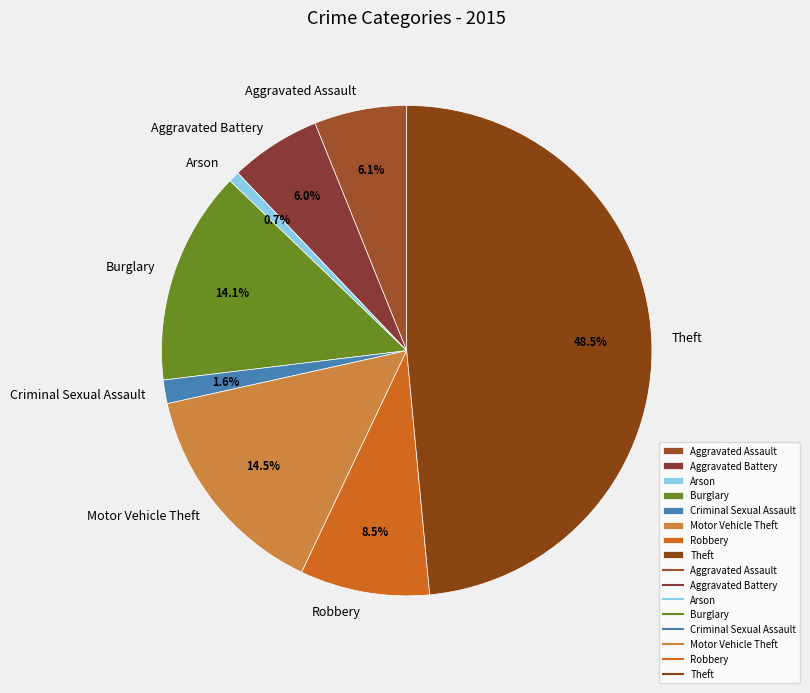

The Aggravated Assault slice represents 6% of the pie. True or false?

True